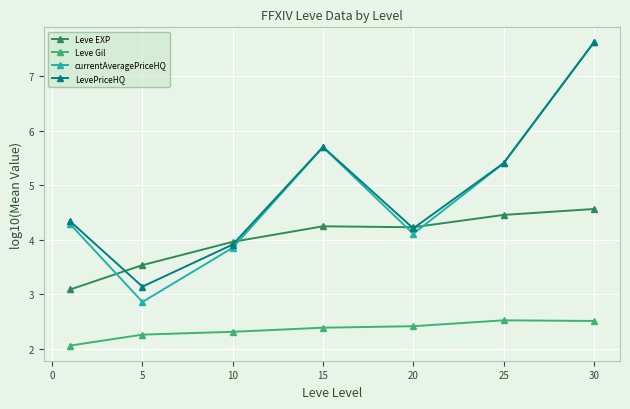

What is the maximum value shown in the chart?

7.6